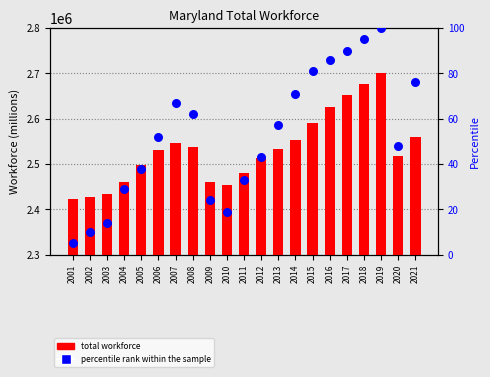

What are all the series names shown in the legend?

total workforce, percentile rank within the sample